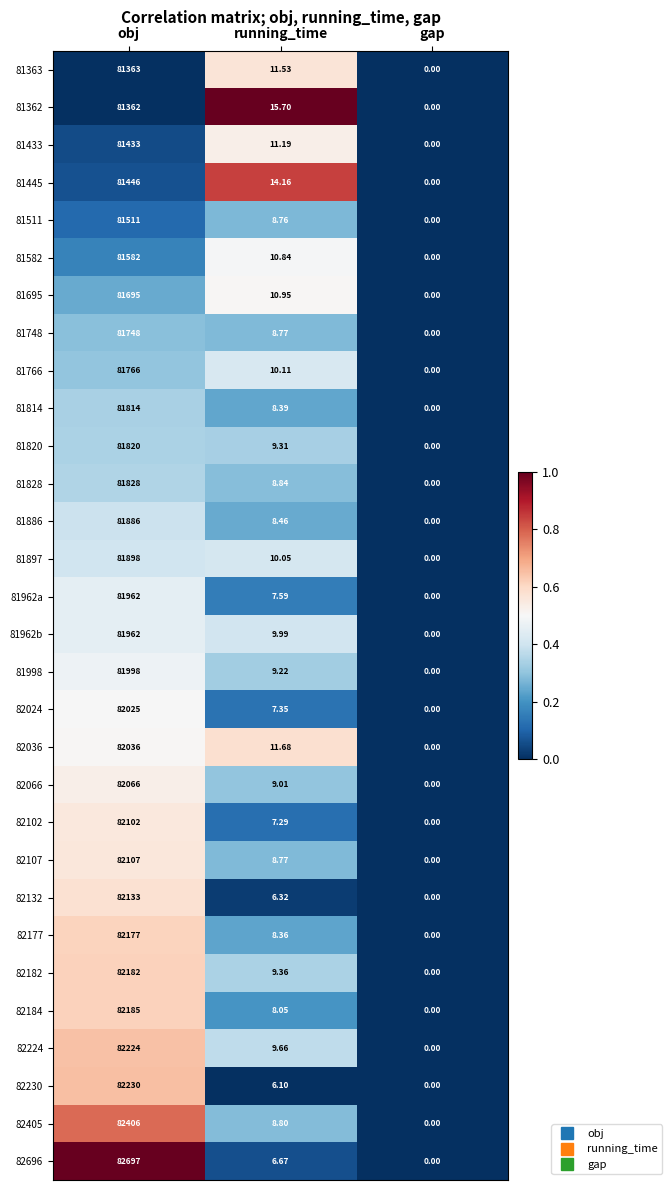

At which label is 82230 closest to 41115?

running_time